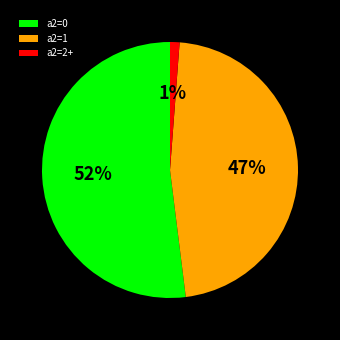

To the nearest percent, what is the difference between the largest and smallest slice percentages?

51%